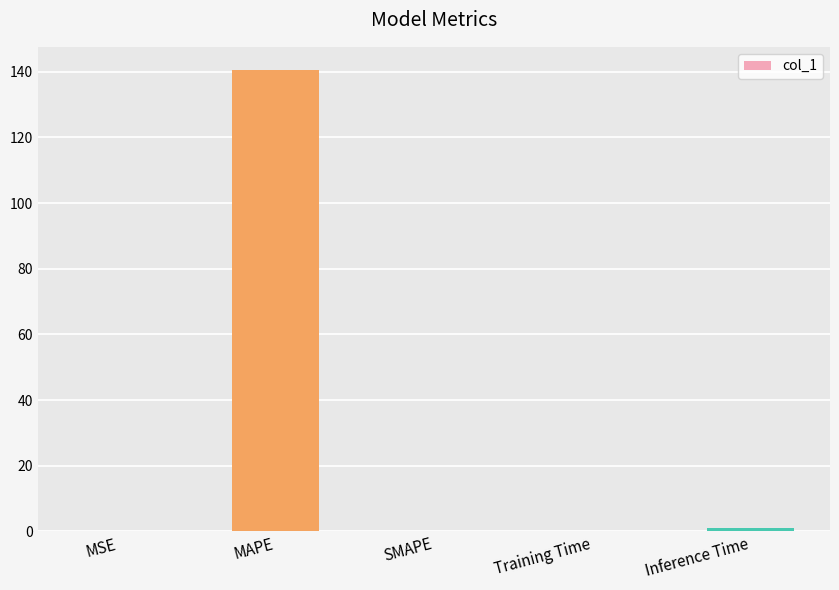

What is the sum of all values?

141.6